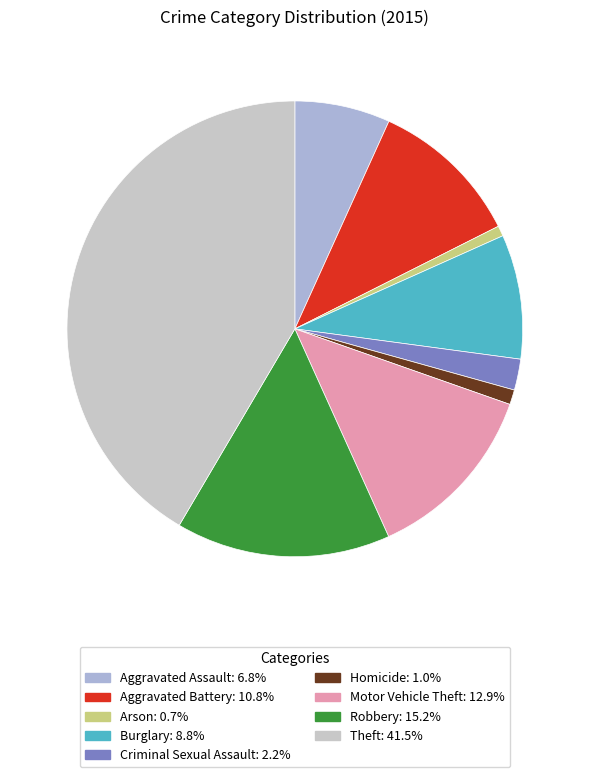

Rank the categories by value from highest to lowest.

Theft, Robbery, Motor Vehicle Theft, Aggravated Battery, Burglary, Aggravated Assault, Criminal Sexual Assault, Homicide, Arson